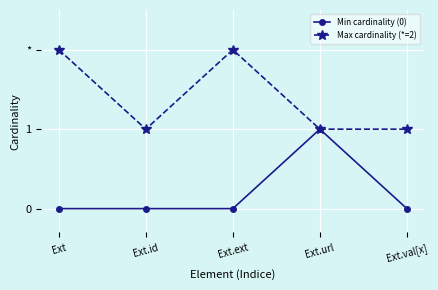

What are all the series names shown in the legend?

Min cardinality (0), Max cardinality (*=2)